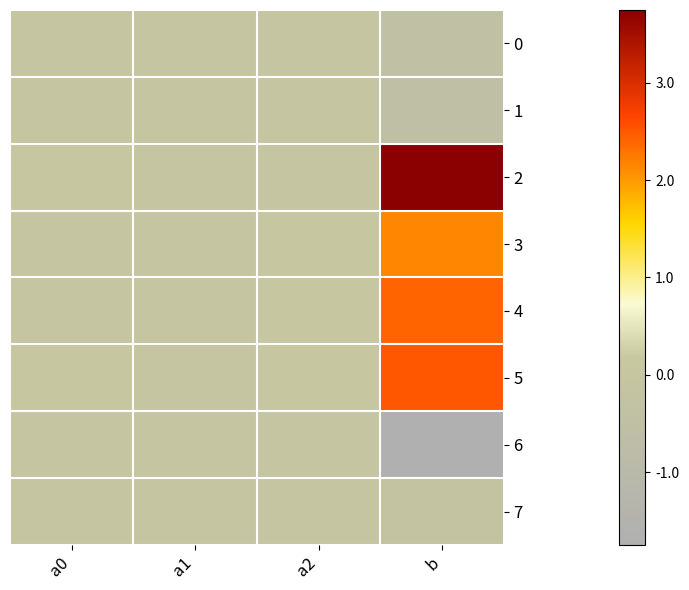

Count the number of categories in the chart.

4